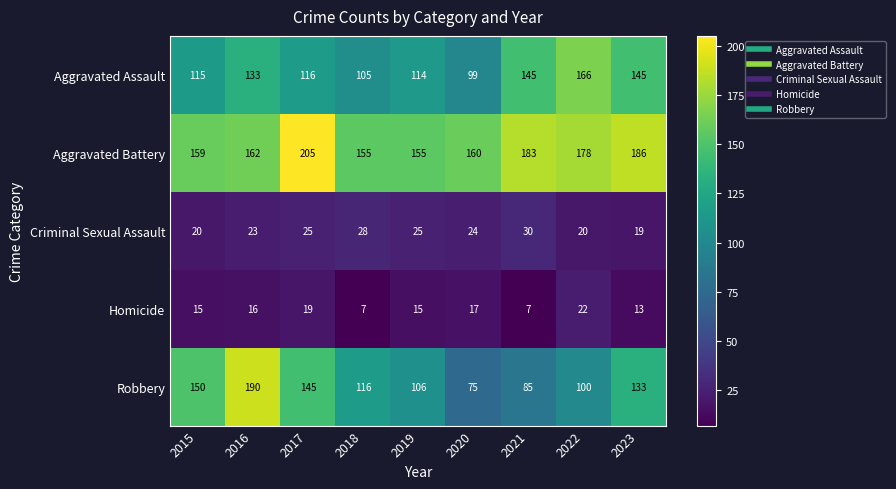

The value of Aggravated Battery at 2019 is 155. True or false?

True